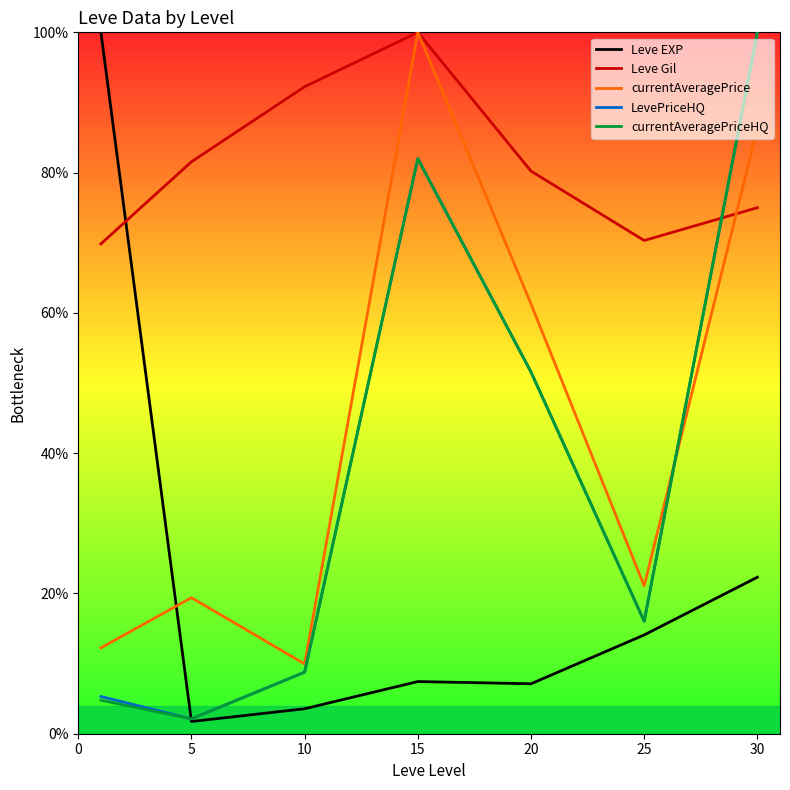

True or false: currentAveragePrice and Leve EXP intersect in this chart.

True